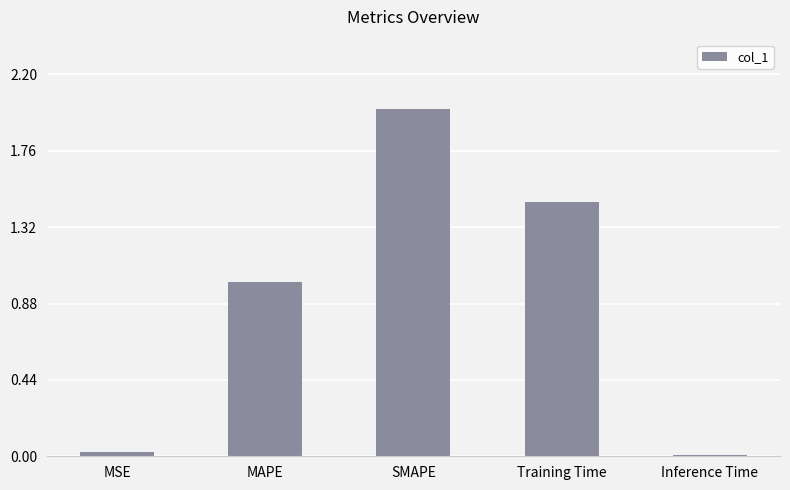

The chart shows a value of 0.0 at Inference Time. True or false?

True